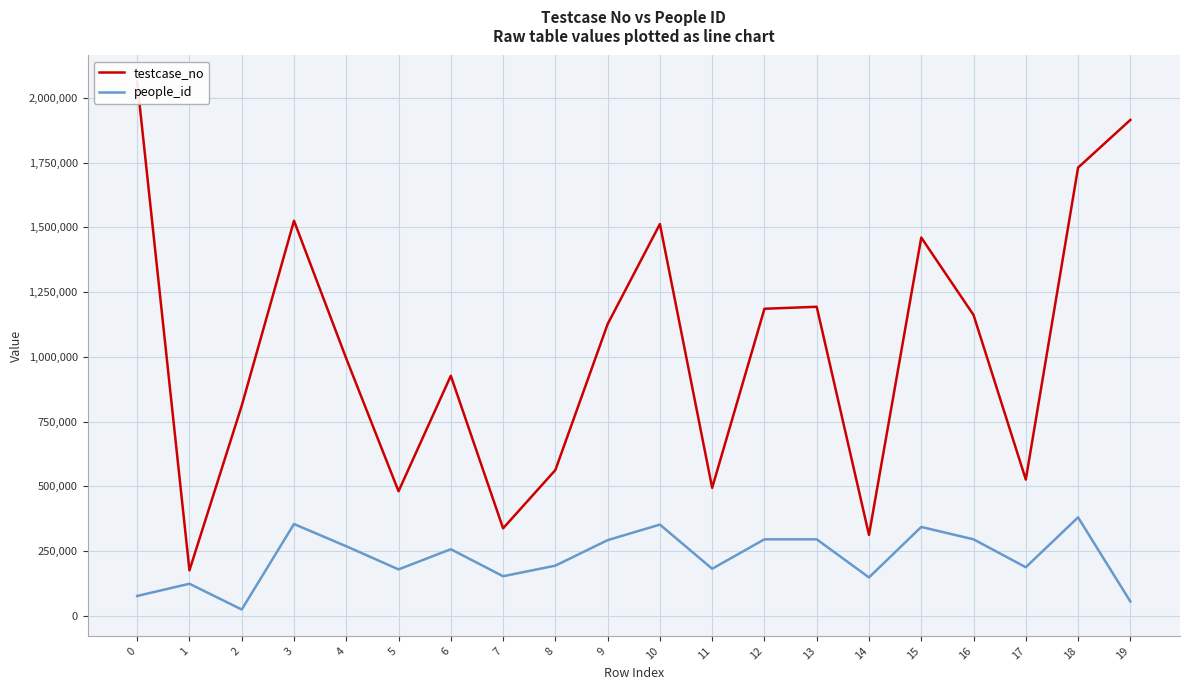

What is the greatest value displayed?

2061910